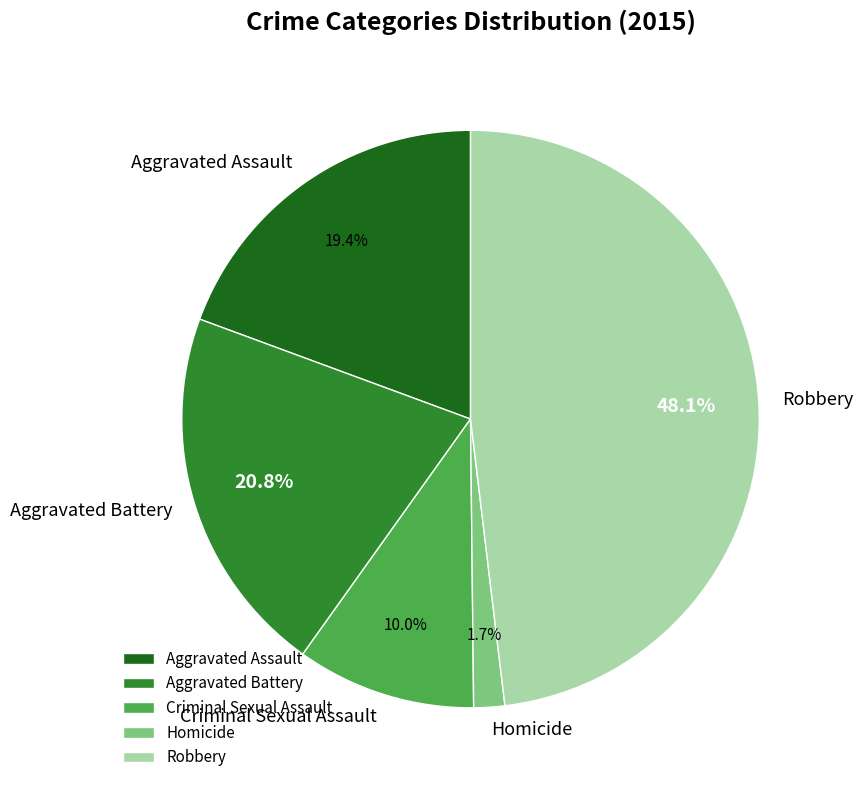

Is there a majority slice in this chart?

No